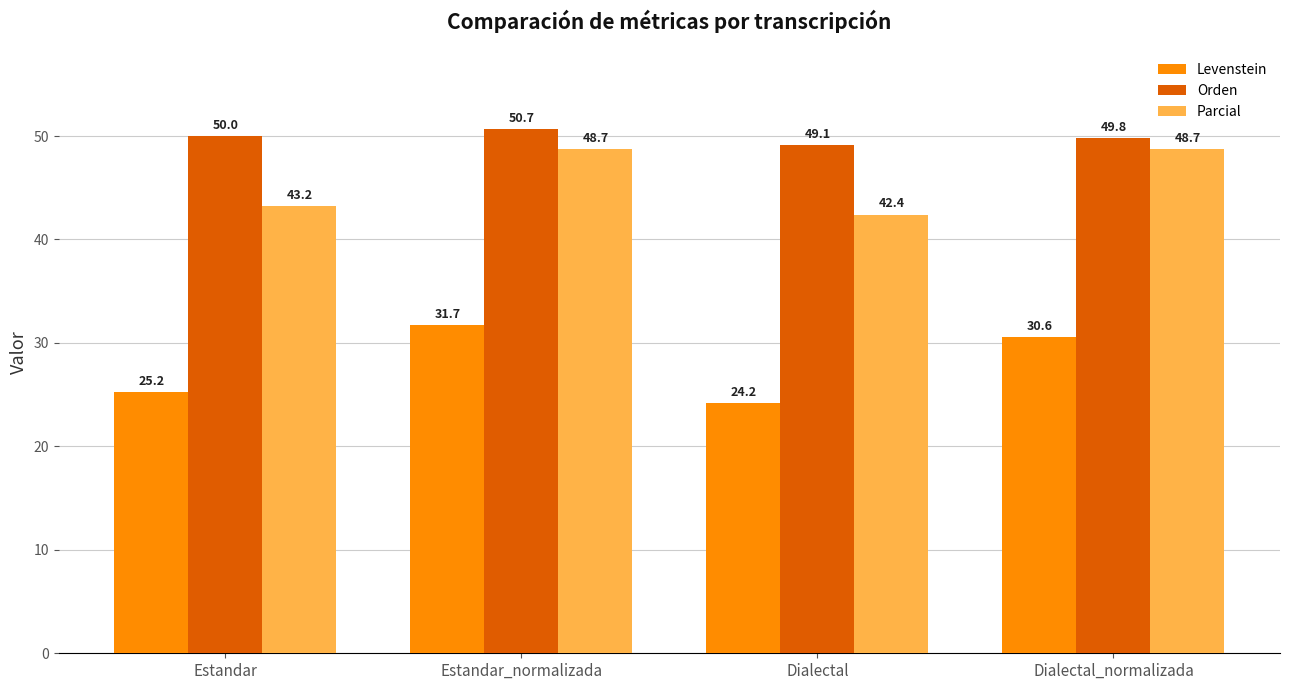

Which label corresponds to the largest value in the chart?

Estandar_normalizada